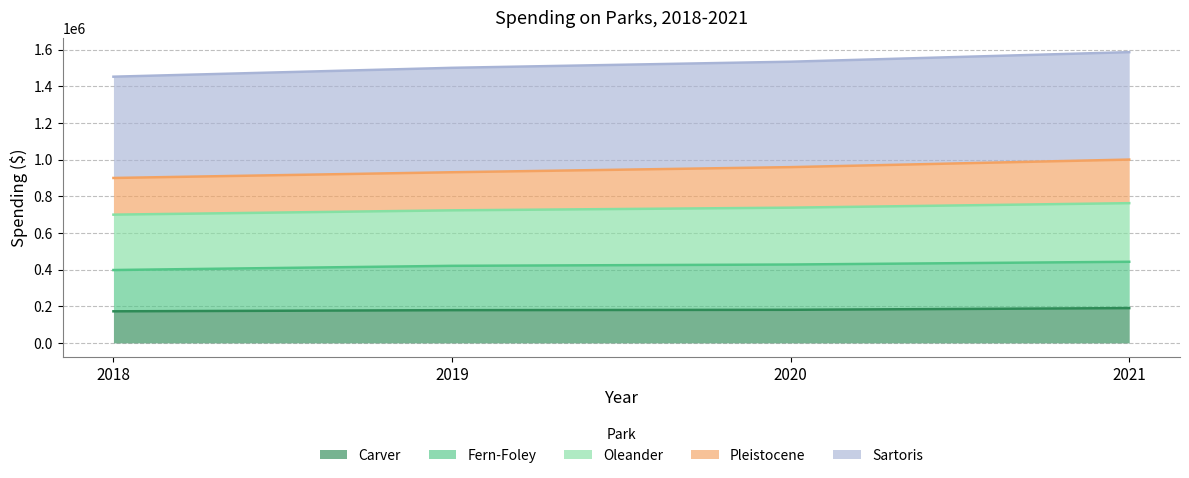

The value of Carver at 2019 is 178605.8. True or false?

True